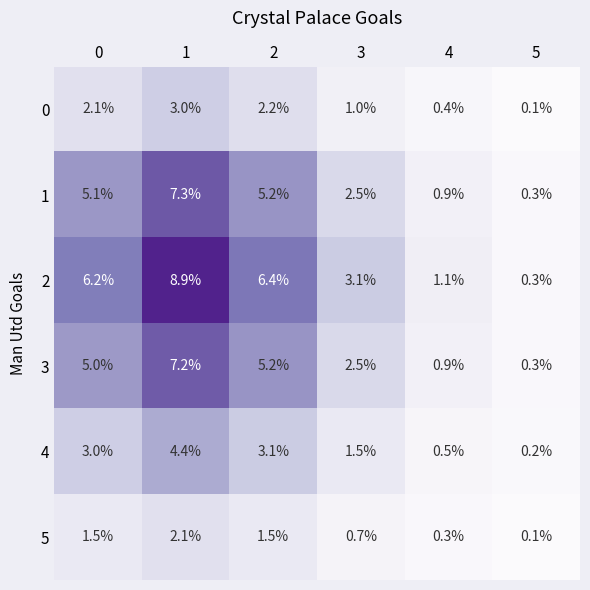

Which category has the lowest value across all series?

5